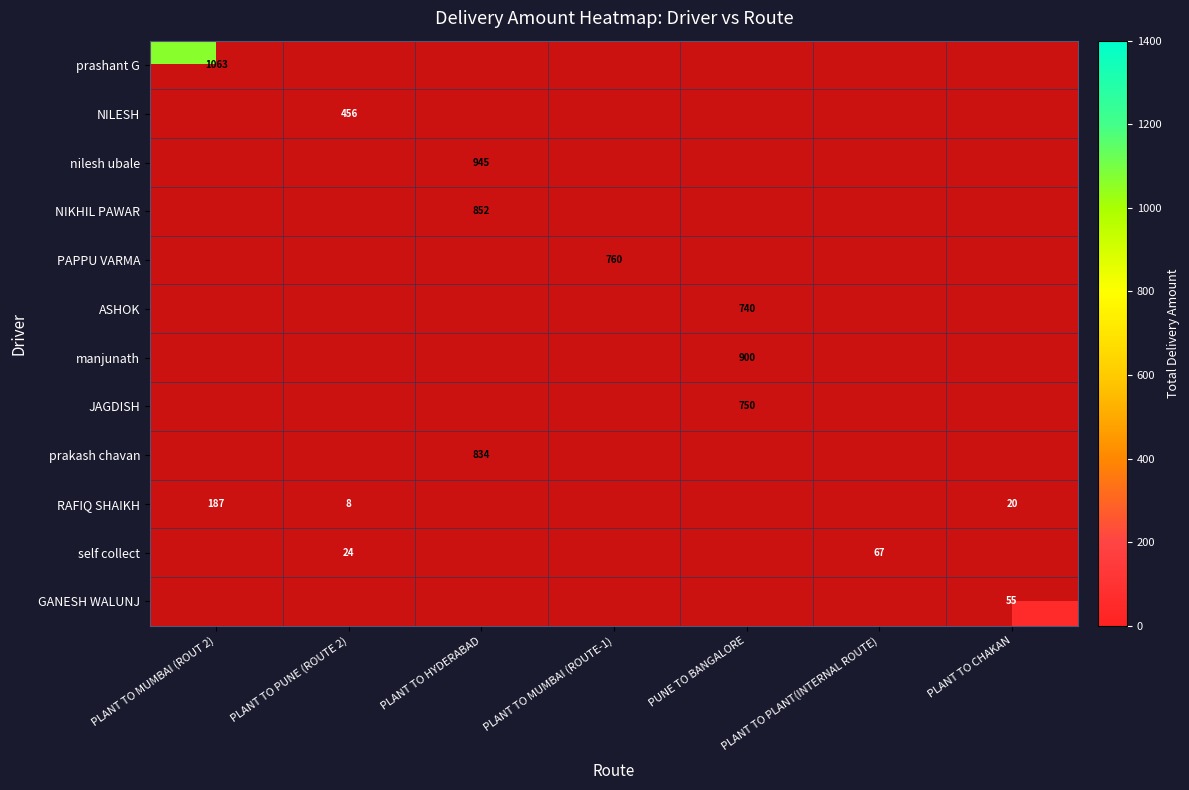

What is the spread (max minus min) of values at PLANT TO MUMBAI (ROUT 2)?

875.8